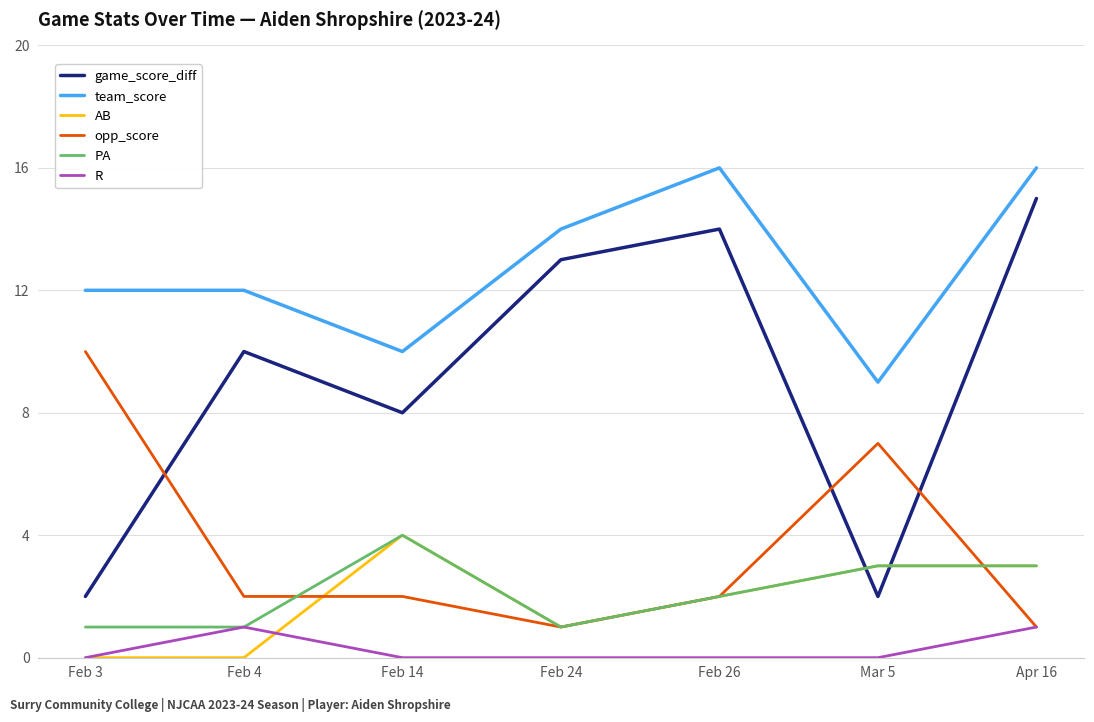

What is the total value across all series at Feb 24?

30